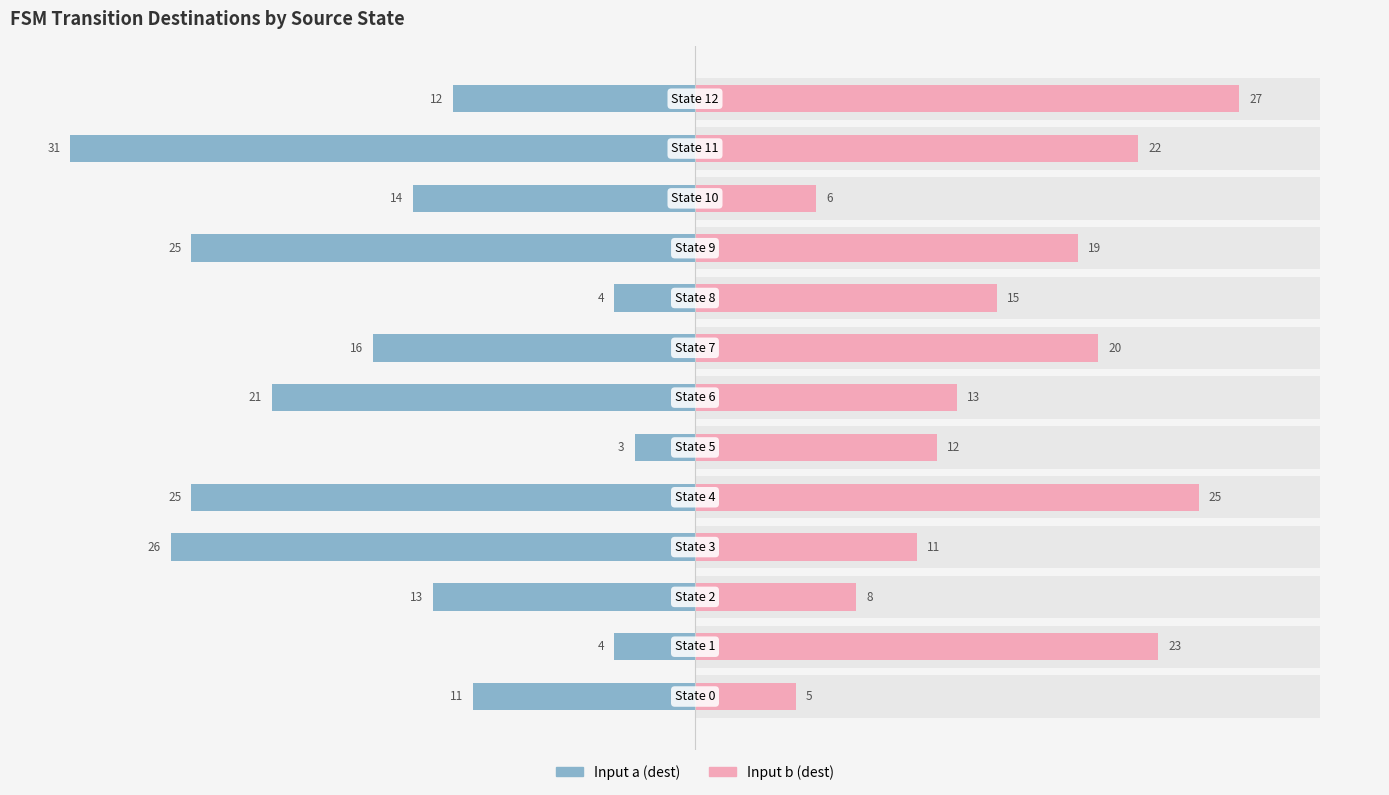

What is the difference between the Input b (dest) values at 11 and 12?

5